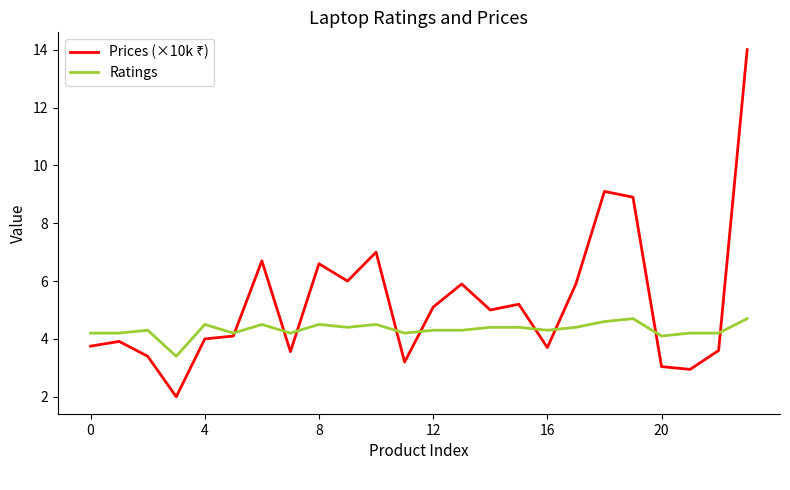

At how many categories does at least one series exceed 13?

1